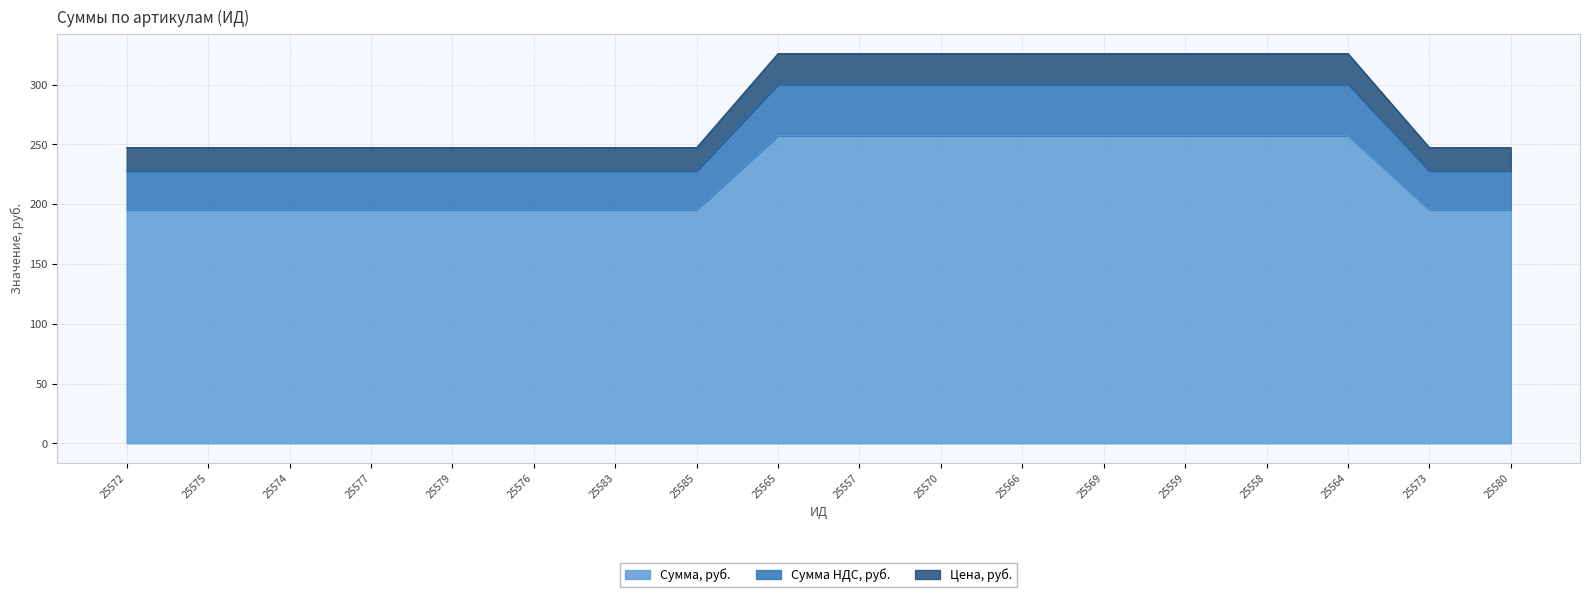

What is the total value across all series at 25577?

247.4